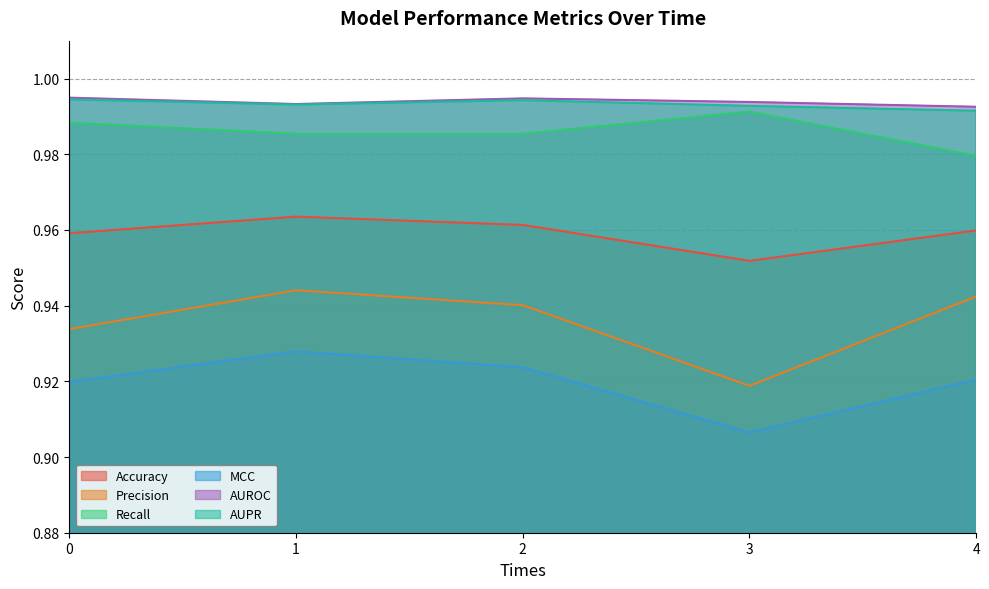

What is the sum of all Precision values?

4.7